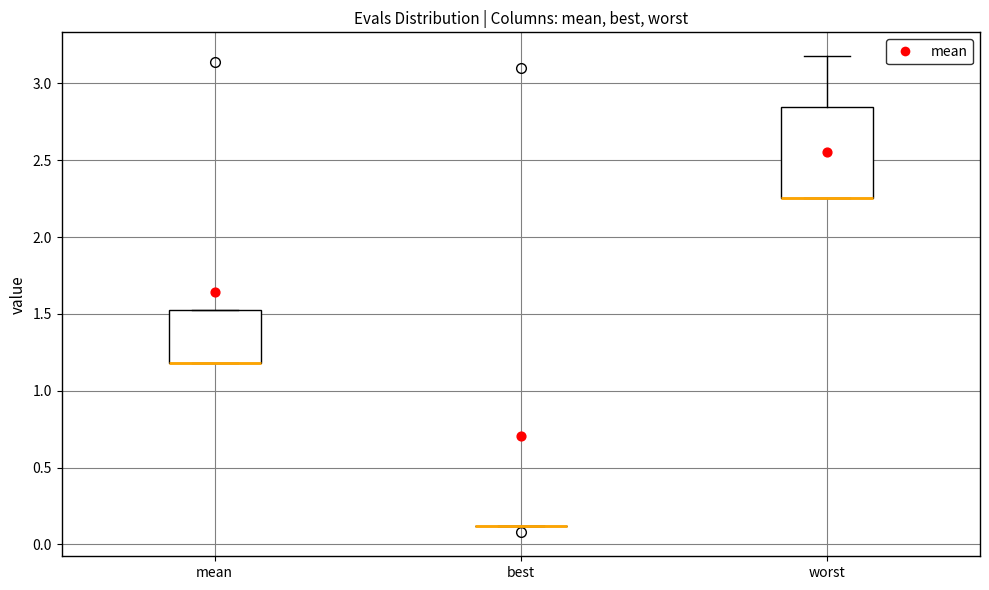

Reading left to right, read every box against the y-axis: the position of its median line, the range the box covers, and the ends of its whiskers. The values are not printed on the chart, so give them approximately, as read against the axis.

mean: median 1.20 (drawn on the box's lower edge), box 1.20 to 1.50, whiskers 1.20 to 1.50
best: box collapsed to a line at 0.10, whiskers 0.10 to 0.10
worst: median 2.25 (drawn on the box's lower edge), box 2.25 to 2.85, whiskers 2.25 to 3.20